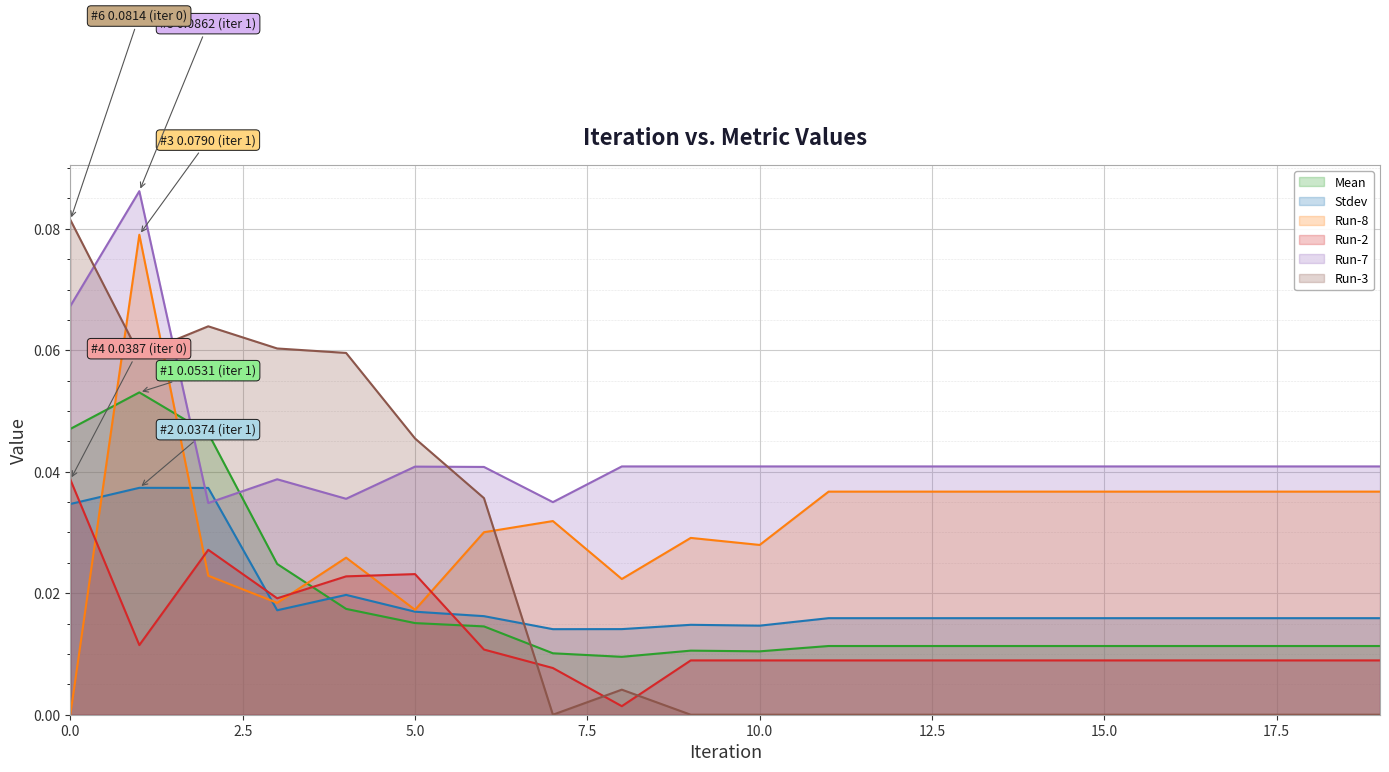

At which category does Mean reach its first local valley?

8